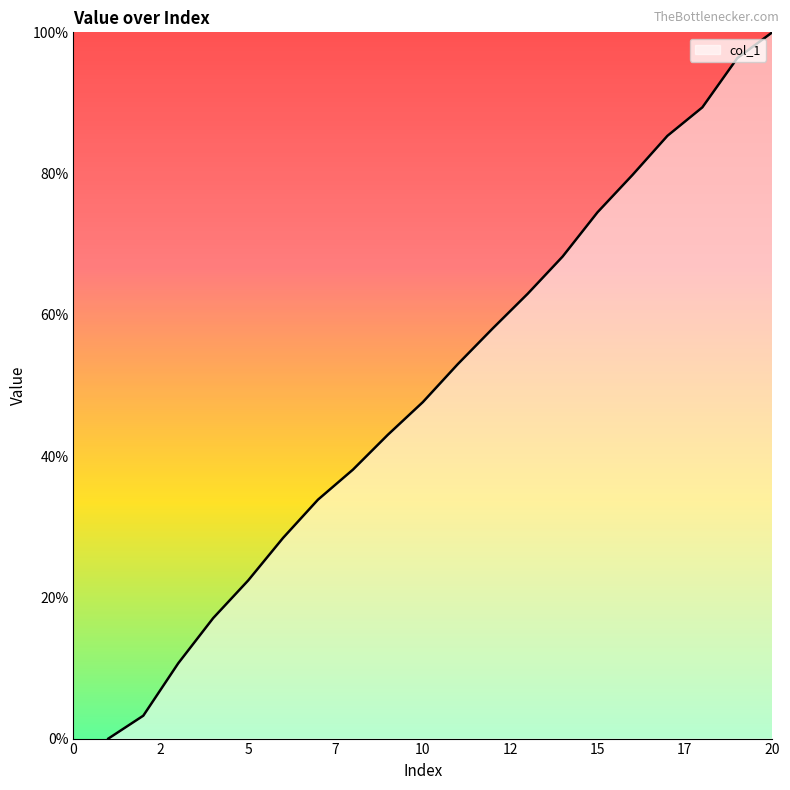

What is the maximum value shown in the chart?

100.0